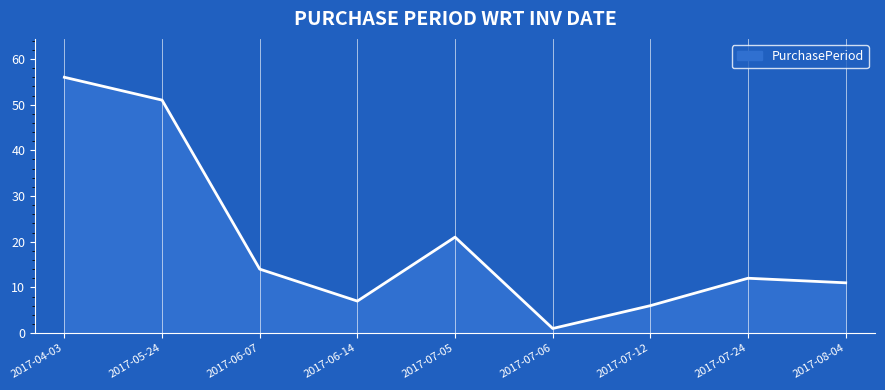

Which has a higher value, 2017-08-04 or 2017-05-24?

2017-05-24